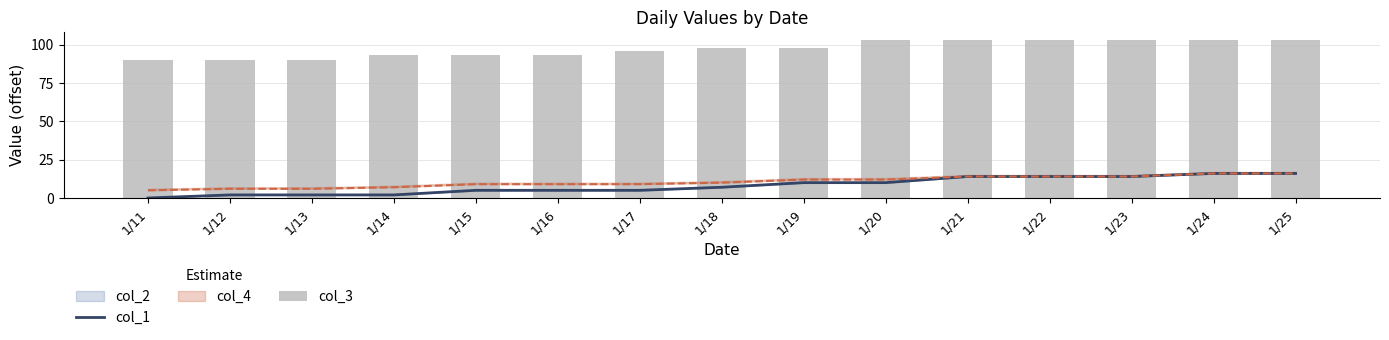

How many data points in col_3 are less than 98?

7